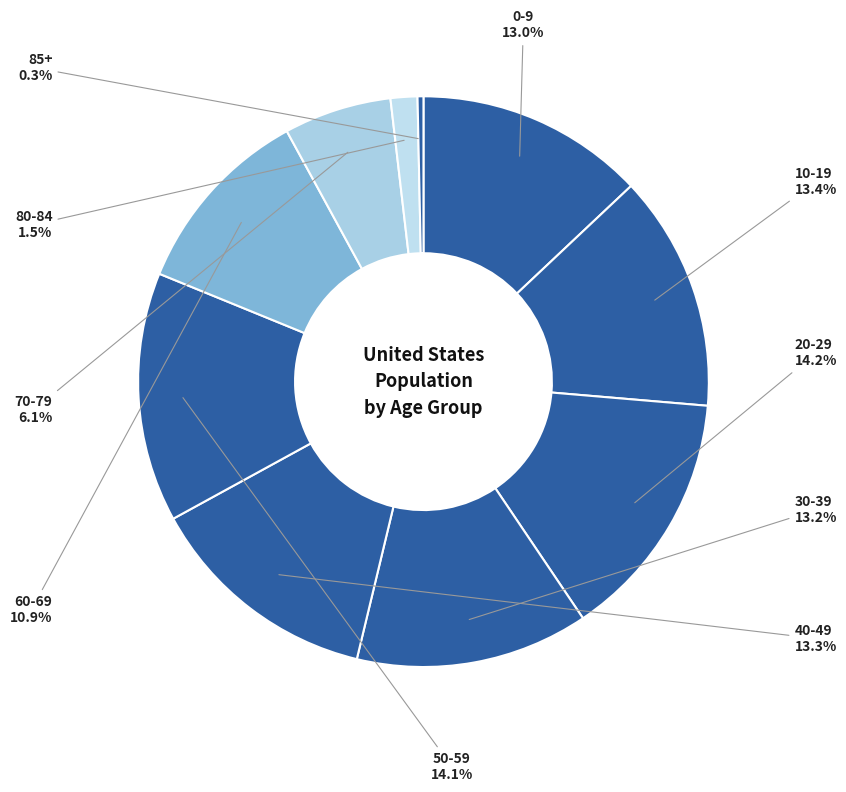

How many segments does this pie chart have?

10